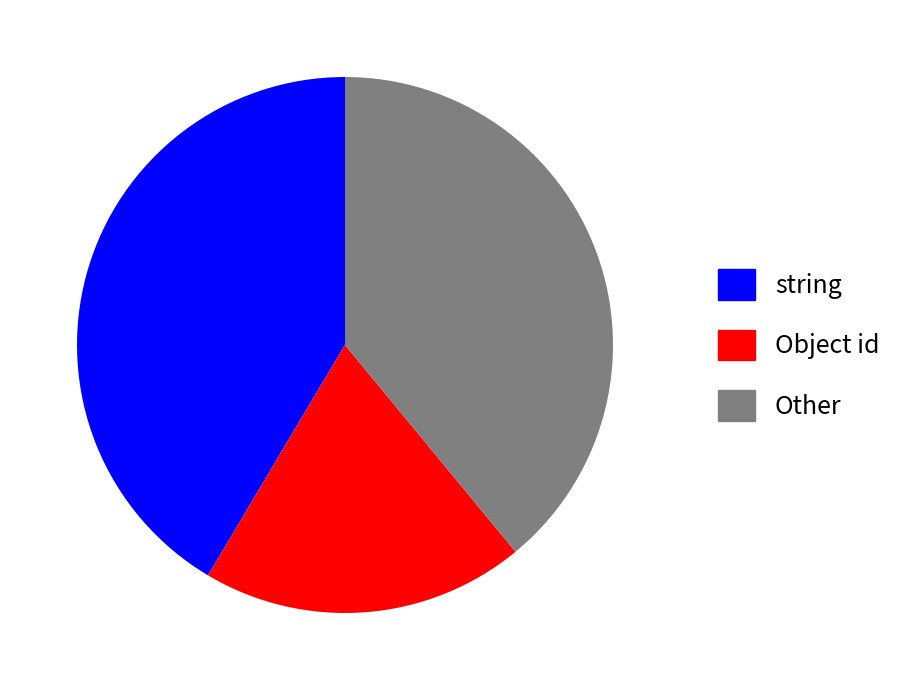

True or false: string accounts for 51% of the total.

False